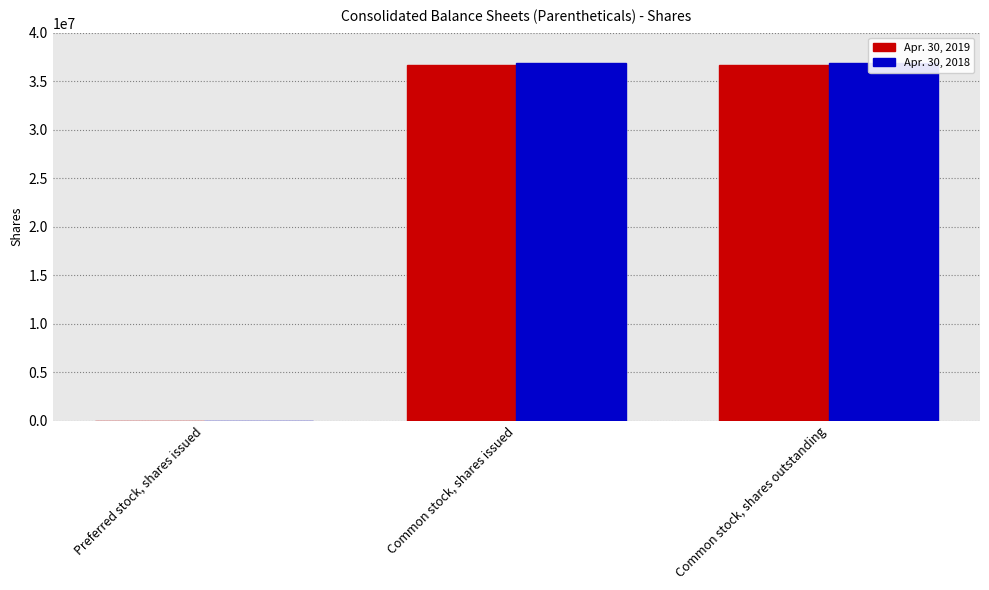

What are all the series names shown in the legend?

Apr. 30, 2019, Apr. 30, 2018